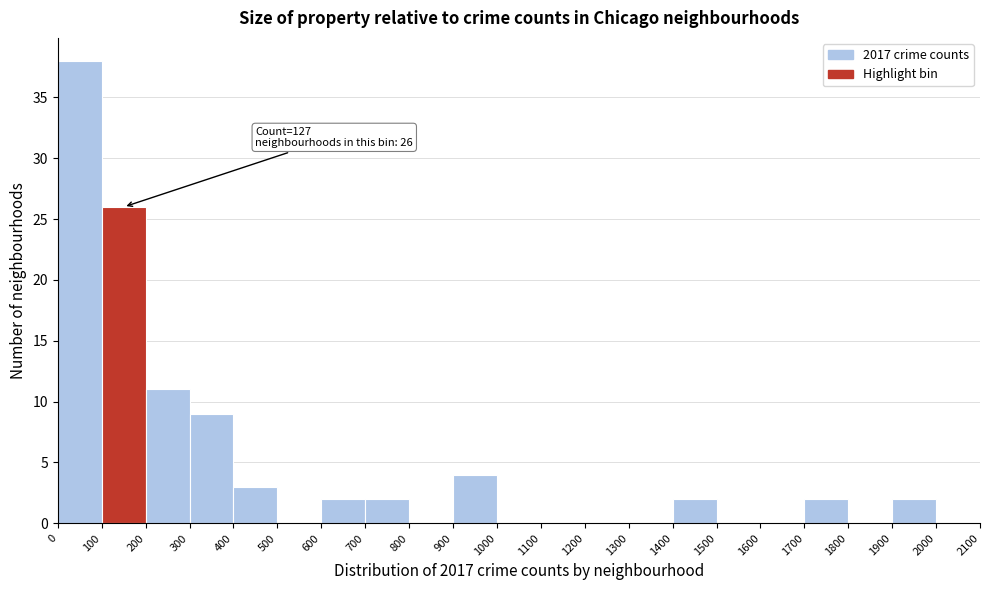

Over which range of the x-axis is the bar tallest?

0 to 100